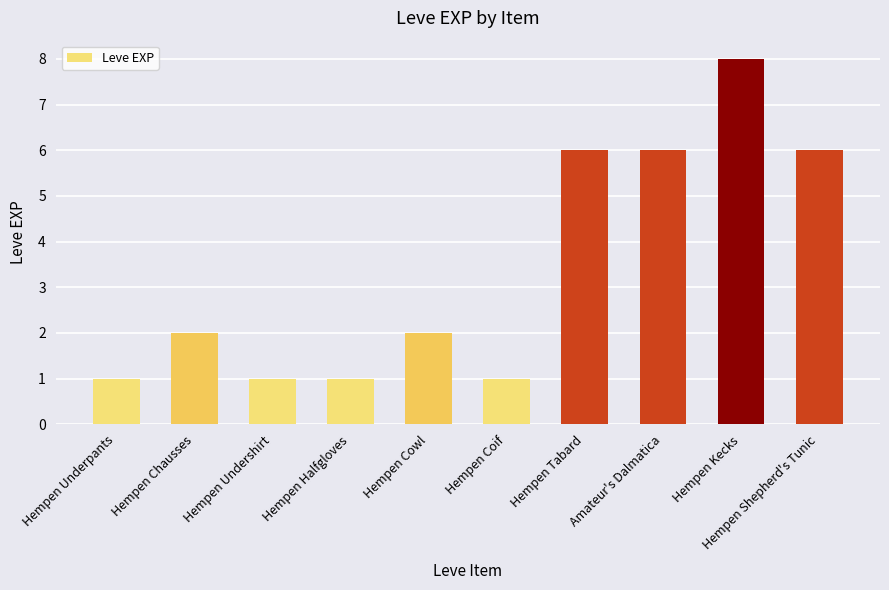

What is the maximum value shown in the chart?

8